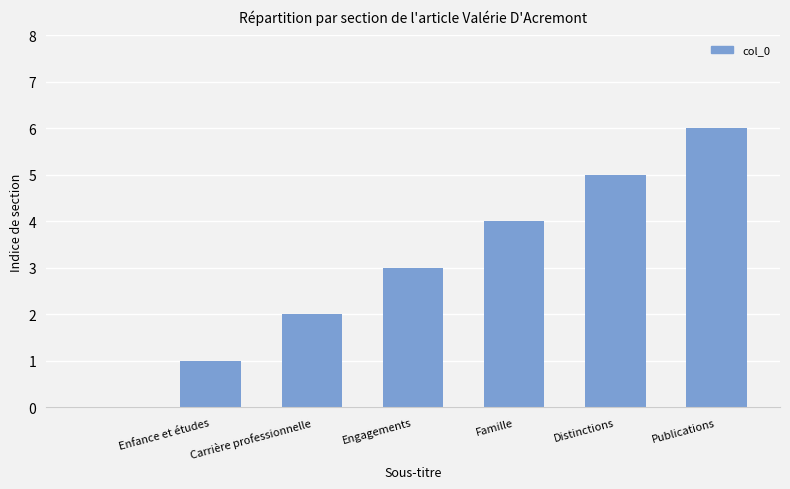

What is the sum of all values?

21